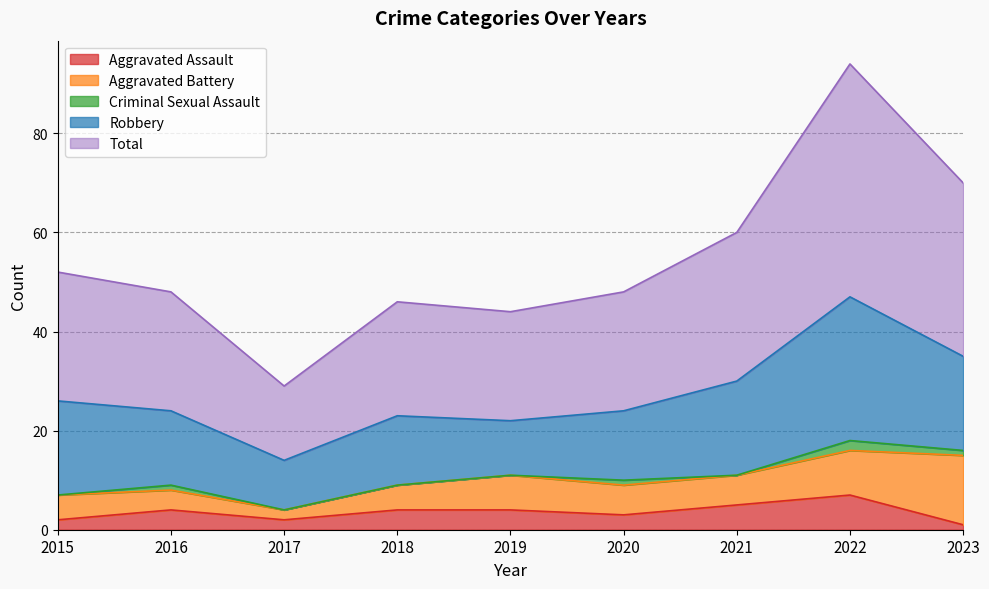

How many data points does each series have?

9